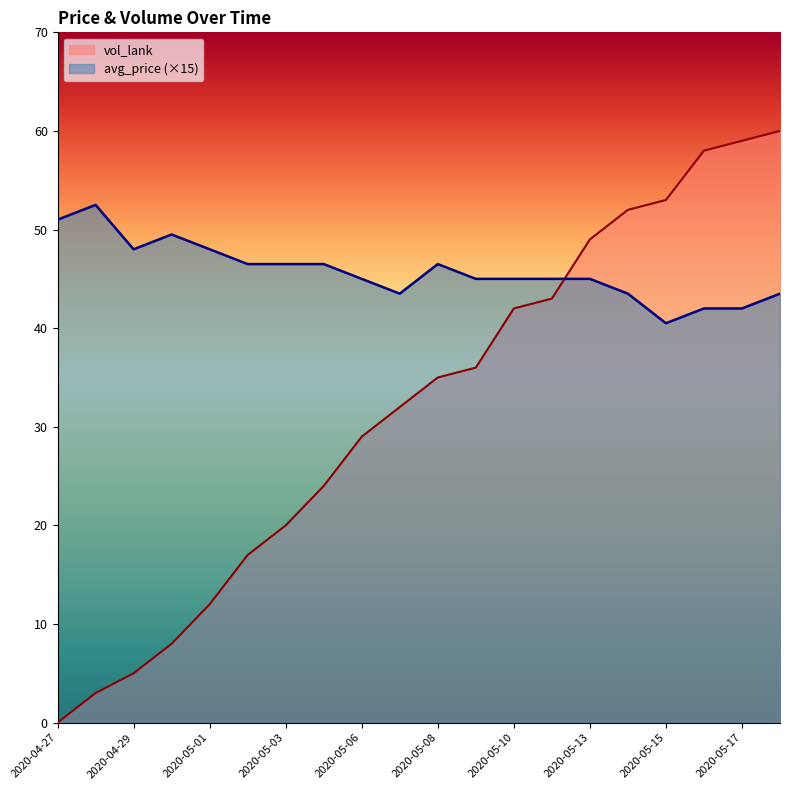

At which label is avg_price closest to 46?

2020-05-02